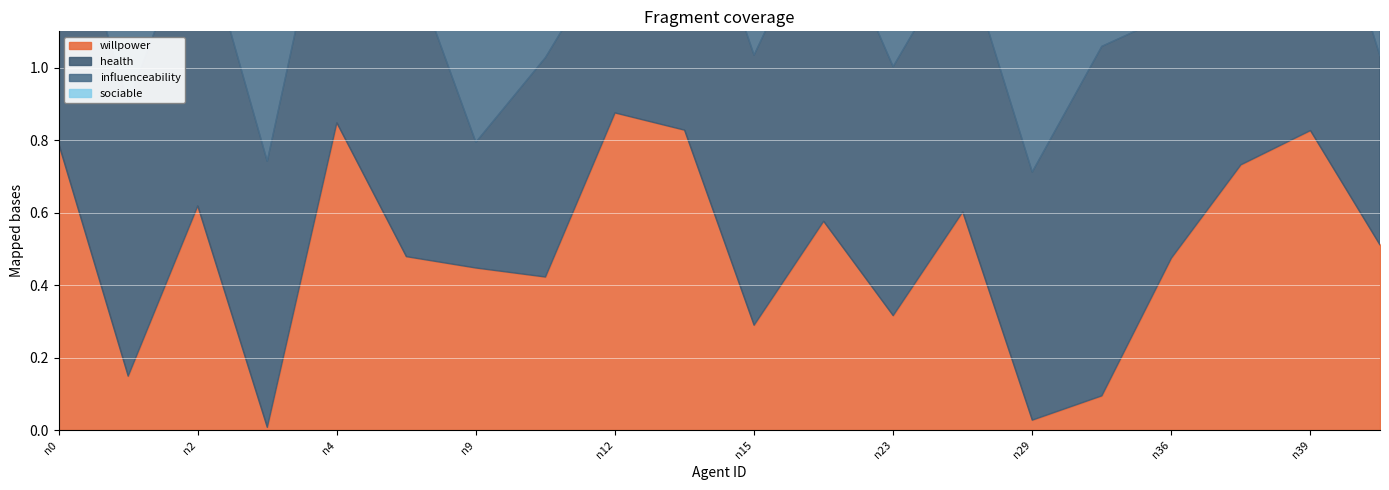

What is the value of the willpower point at the 16th from the left?

0.1